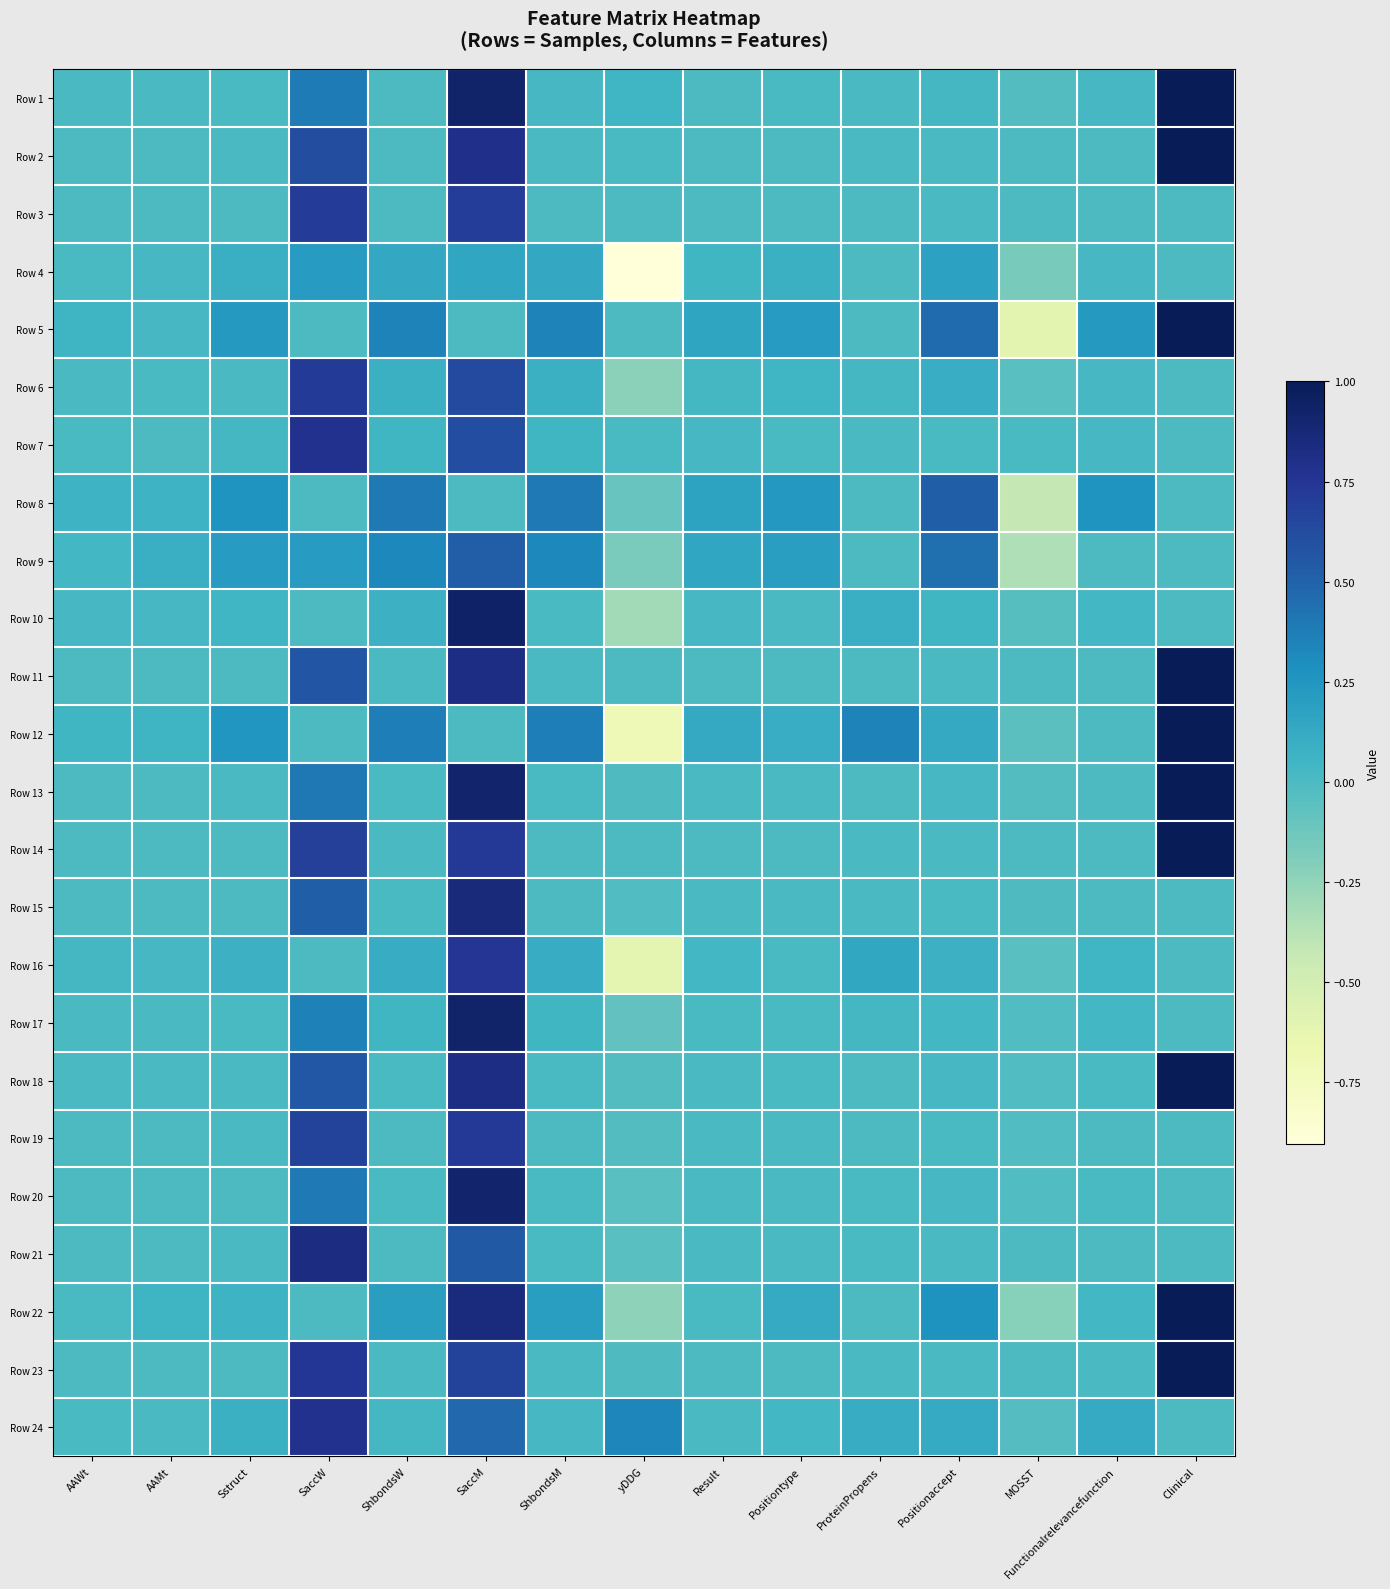

Reading left to right, what are all the values shown in this chart?

Row 1: AAWt=0.0	AAMt=0.0	Sstruct=0.0	SaccW=0.4	ShbondsW=0.0	SaccM=0.9	ShbondsM=0.0	yDDG=0.0	Result=0.0	Positiontype=0.0	ProteinPropens=0.0	Positionaccept=0.0	MOSST=-0.0	Functionalrelevancefunction=0.0	Clinical=1.0
Row 2: AAWt=0.0	AAMt=0.0	Sstruct=0.0	SaccW=0.6	ShbondsW=0.0	SaccM=0.8	ShbondsM=0.0	yDDG=0.0	Result=0.0	Positiontype=0.0	ProteinPropens=0.0	Positionaccept=0.0	MOSST=-0.0	Functionalrelevancefunction=0.0	Clinical=1.0
Row 3: AAWt=0.0	AAMt=0.0	Sstruct=0.0	SaccW=0.7	ShbondsW=0.0	SaccM=0.7	ShbondsM=0.0	yDDG=-0.0	Result=0.0	Positiontype=0.0	ProteinPropens=-0.0	Positionaccept=0.0	MOSST=-0.0	Functionalrelevancefunction=0.0	Clinical=0.0
Row 4: AAWt=0.0	AAMt=0.0	Sstruct=0.1	SaccW=0.2	ShbondsW=0.1	SaccM=0.1	ShbondsM=0.1	yDDG=-0.9	Result=0.0	Positiontype=0.1	ProteinPropens=0.0	Positionaccept=0.2	MOSST=-0.2	Functionalrelevancefunction=0.0	Clinical=0.0
Row 5: AAWt=0.1	AAMt=0.0	Sstruct=0.2	SaccW=0.0	ShbondsW=0.3	SaccM=0.0	ShbondsM=0.3	yDDG=0.0	Result=0.2	Positiontype=0.2	ProteinPropens=0.0	Positionaccept=0.5	MOSST=-0.6	Functionalrelevancefunction=0.2	Clinical=1.0
Row 6: AAWt=0.0	AAMt=0.0	Sstruct=0.0	SaccW=0.7	ShbondsW=0.1	SaccM=0.6	ShbondsM=0.1	yDDG=-0.2	Result=0.0	Positiontype=0.0	ProteinPropens=0.0	Positionaccept=0.1	MOSST=-0.0	Functionalrelevancefunction=0.0	Clinical=0.0
Row 7: AAWt=0.0	AAMt=0.0	Sstruct=0.0	SaccW=0.8	ShbondsW=0.0	SaccM=0.6	ShbondsM=0.0	yDDG=0.0	Result=0.0	Positiontype=0.0	ProteinPropens=0.0	Positionaccept=0.0	MOSST=0.0	Functionalrelevancefunction=0.0	Clinical=0.0
Row 8: AAWt=0.1	AAMt=0.1	Sstruct=0.3	SaccW=0.0	ShbondsW=0.4	SaccM=0.0	ShbondsM=0.4	yDDG=-0.1	Result=0.2	Positiontype=0.2	ProteinPropens=0.0	Positionaccept=0.5	MOSST=-0.4	Functionalrelevancefunction=0.3	Clinical=0.0
Row 9: AAWt=0.0	AAMt=0.1	Sstruct=0.2	SaccW=0.2	ShbondsW=0.3	SaccM=0.5	ShbondsM=0.3	yDDG=-0.2	Result=0.1	Positiontype=0.2	ProteinPropens=0.0	Positionaccept=0.4	MOSST=-0.3	Functionalrelevancefunction=0.0	Clinical=0.0
Row 10: AAWt=0.0	AAMt=0.0	Sstruct=0.1	SaccW=0.0	ShbondsW=0.1	SaccM=0.9	ShbondsM=0.0	yDDG=-0.3	Result=0.0	Positiontype=0.0	ProteinPropens=0.1	Positionaccept=0.0	MOSST=-0.0	Functionalrelevancefunction=0.0	Clinical=0.0
Row 11: AAWt=0.0	AAMt=0.0	Sstruct=0.0	SaccW=0.6	ShbondsW=0.0	SaccM=0.8	ShbondsM=0.0	yDDG=0.0	Result=0.0	Positiontype=0.0	ProteinPropens=0.0	Positionaccept=0.0	MOSST=-0.0	Functionalrelevancefunction=0.0	Clinical=1.0
Row 12: AAWt=0.0	AAMt=0.1	Sstruct=0.2	SaccW=0.0	ShbondsW=0.4	SaccM=0.0	ShbondsM=0.4	yDDG=-0.7	Result=0.1	Positiontype=0.1	ProteinPropens=0.3	Positionaccept=0.1	MOSST=-0.0	Functionalrelevancefunction=0.0	Clinical=1.0
Row 13: AAWt=0.0	AAMt=0.0	Sstruct=0.0	SaccW=0.4	ShbondsW=0.0	SaccM=0.9	ShbondsM=0.0	yDDG=-0.0	Result=0.0	Positiontype=0.0	ProteinPropens=0.0	Positionaccept=0.0	MOSST=-0.0	Functionalrelevancefunction=0.0	Clinical=1.0
Row 14: AAWt=0.0	AAMt=0.0	Sstruct=0.0	SaccW=0.7	ShbondsW=0.0	SaccM=0.7	ShbondsM=0.0	yDDG=-0.0	Result=0.0	Positiontype=0.0	ProteinPropens=0.0	Positionaccept=0.0	MOSST=0.0	Functionalrelevancefunction=0.0	Clinical=1.0
Row 15: AAWt=0.0	AAMt=0.0	Sstruct=0.0	SaccW=0.5	ShbondsW=0.0	SaccM=0.9	ShbondsM=0.0	yDDG=-0.0	Result=0.0	Positiontype=0.0	ProteinPropens=0.0	Positionaccept=0.0	MOSST=-0.0	Functionalrelevancefunction=0.0	Clinical=0.0
Row 16: AAWt=0.0	AAMt=0.0	Sstruct=0.1	SaccW=0.0	ShbondsW=0.1	SaccM=0.7	ShbondsM=0.1	yDDG=-0.6	Result=0.0	Positiontype=0.0	ProteinPropens=0.1	Positionaccept=0.1	MOSST=-0.0	Functionalrelevancefunction=0.1	Clinical=0.0
Row 17: AAWt=0.0	AAMt=0.0	Sstruct=0.0	SaccW=0.4	ShbondsW=0.0	SaccM=0.9	ShbondsM=0.0	yDDG=-0.1	Result=0.0	Positiontype=0.0	ProteinPropens=0.0	Positionaccept=0.0	MOSST=-0.0	Functionalrelevancefunction=0.0	Clinical=0.0
Row 18: AAWt=0.0	AAMt=0.0	Sstruct=0.0	SaccW=0.6	ShbondsW=0.0	SaccM=0.8	ShbondsM=0.0	yDDG=-0.0	Result=0.0	Positiontype=0.0	ProteinPropens=0.0	Positionaccept=0.0	MOSST=-0.0	Functionalrelevancefunction=0.0	Clinical=1.0
Row 19: AAWt=0.0	AAMt=0.0	Sstruct=0.0	SaccW=0.7	ShbondsW=0.0	SaccM=0.7	ShbondsM=0.0	yDDG=-0.0	Result=0.0	Positiontype=0.0	ProteinPropens=0.0	Positionaccept=0.0	MOSST=-0.0	Functionalrelevancefunction=0.0	Clinical=0.0
Row 20: AAWt=0.0	AAMt=0.0	Sstruct=0.0	SaccW=0.4	ShbondsW=0.0	SaccM=0.9	ShbondsM=0.0	yDDG=-0.0	Result=0.0	Positiontype=0.0	ProteinPropens=0.0	Positionaccept=0.0	MOSST=-0.0	Functionalrelevancefunction=0.0	Clinical=0.0
Row 21: AAWt=0.0	AAMt=0.0	Sstruct=0.0	SaccW=0.8	ShbondsW=0.0	SaccM=0.5	ShbondsM=0.0	yDDG=-0.0	Result=0.0	Positiontype=0.0	ProteinPropens=0.0	Positionaccept=0.0	MOSST=-0.0	Functionalrelevancefunction=0.0	Clinical=0.0
Row 22: AAWt=0.0	AAMt=0.1	Sstruct=0.1	SaccW=0.0	ShbondsW=0.2	SaccM=0.9	ShbondsM=0.2	yDDG=-0.2	Result=0.0	Positiontype=0.1	ProteinPropens=0.0	Positionaccept=0.3	MOSST=-0.2	Functionalrelevancefunction=0.0	Clinical=1.0
Row 23: AAWt=0.0	AAMt=0.0	Sstruct=0.0	SaccW=0.7	ShbondsW=0.0	SaccM=0.7	ShbondsM=0.0	yDDG=-0.0	Result=0.0	Positiontype=0.0	ProteinPropens=0.0	Positionaccept=0.0	MOSST=0.0	Functionalrelevancefunction=0.0	Clinical=1.0
Row 24: AAWt=0.0	AAMt=0.0	Sstruct=0.1	SaccW=0.8	ShbondsW=0.0	SaccM=0.5	ShbondsM=0.0	yDDG=0.3	Result=0.0	Positiontype=0.0	ProteinPropens=0.1	Positionaccept=0.1	MOSST=-0.0	Functionalrelevancefunction=0.1	Clinical=0.0